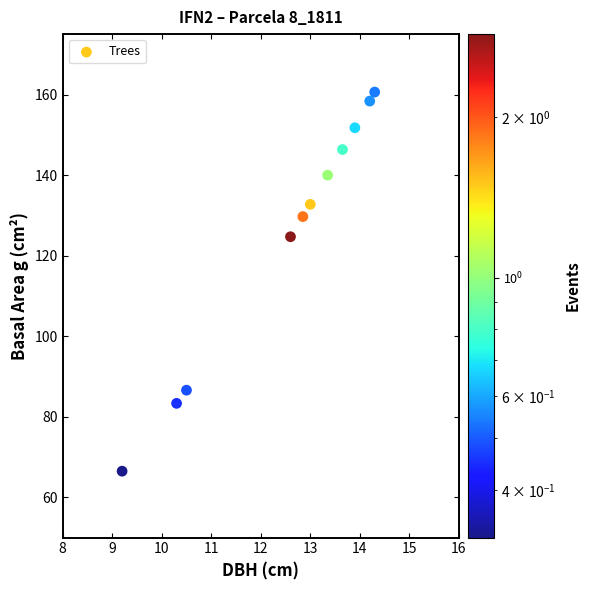

What Y value in the scatter plot is closest to 113?

124.7